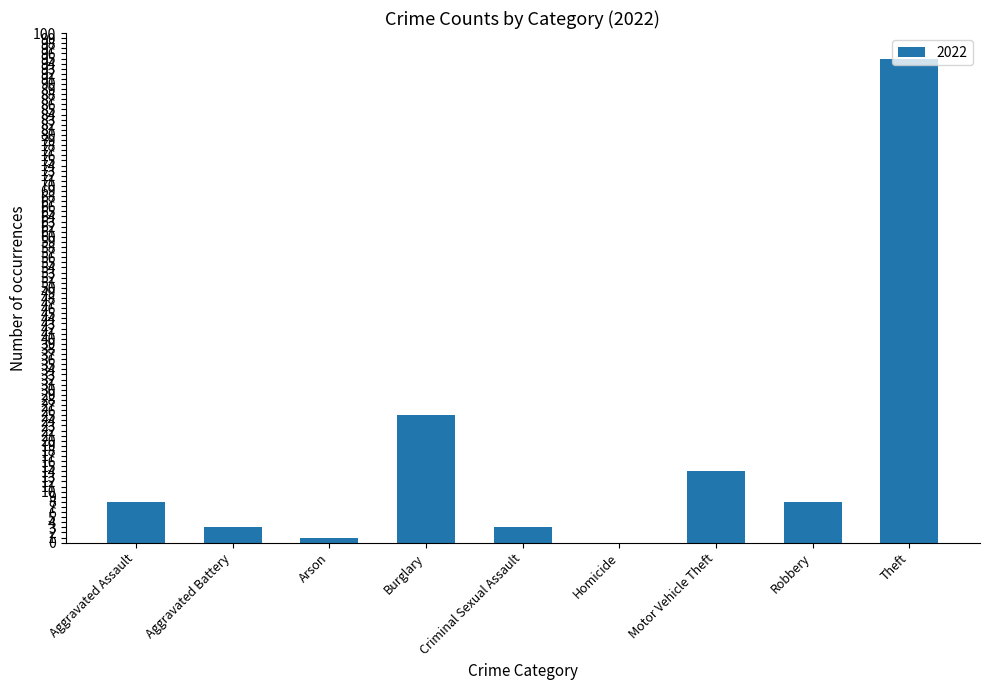

Read the value at Robbery.

8